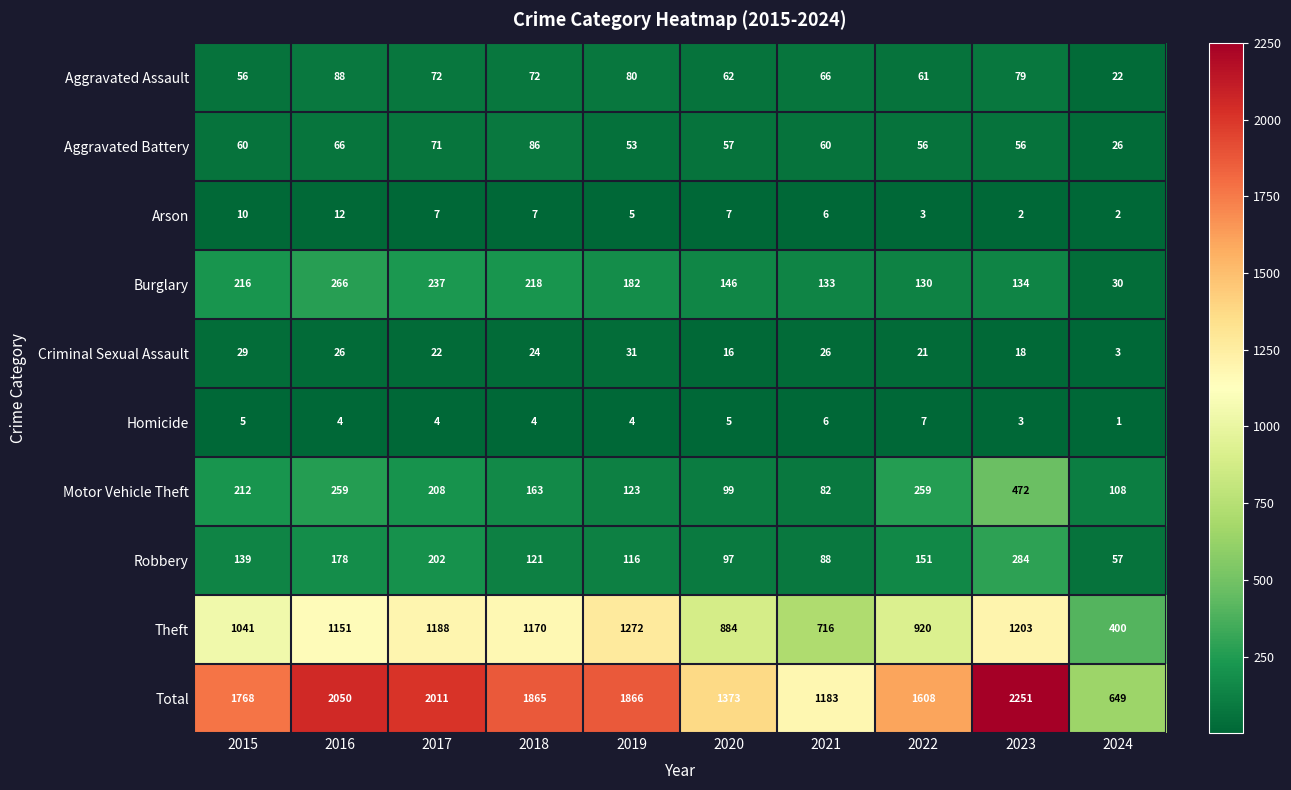

At which label does Total first exceed 1865?

2016